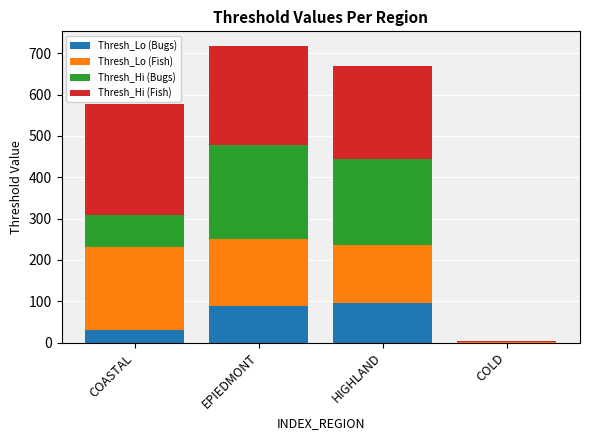

What is the total value across all series at COASTAL?

577.1